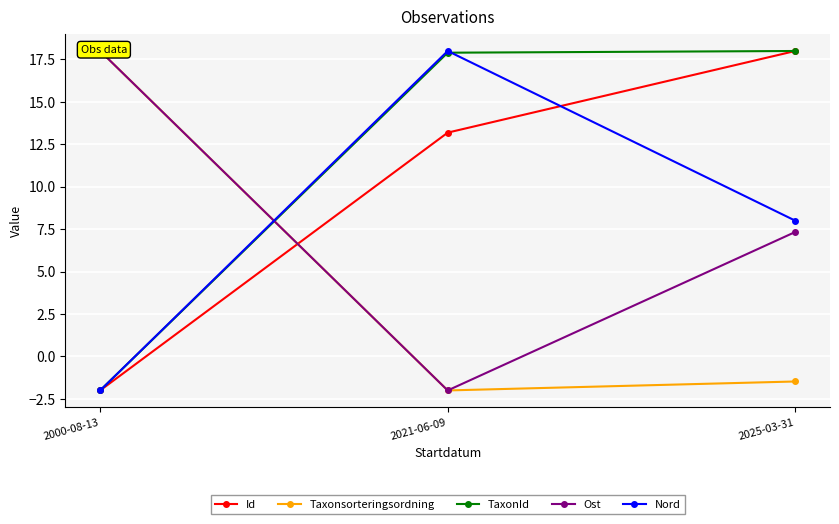

What position from the left is 2025-03-31?

3